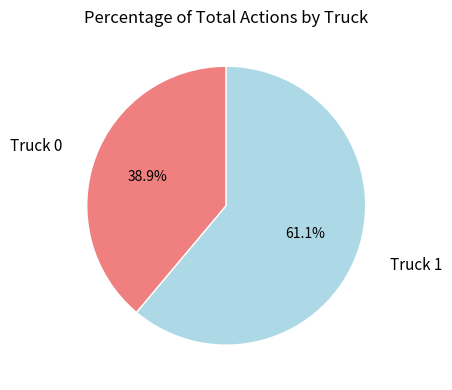

What is the majority slice?

Truck 1